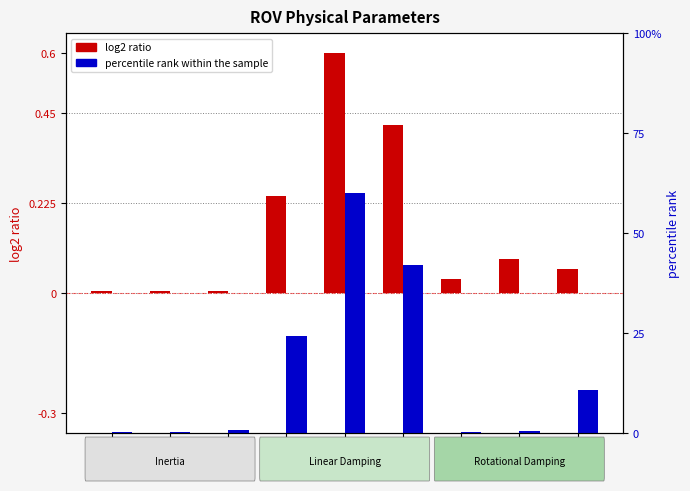

Reading left to right, list all the values displayed in this chart.

log2 ratio: 0.0	0.0	0.0	0.2	0.6	0.4	0.0	0.1	0.1
percentile rank within the sample: 0.0	0.0	0.0	0.2	0.6	0.4	0.0	0.0	0.1